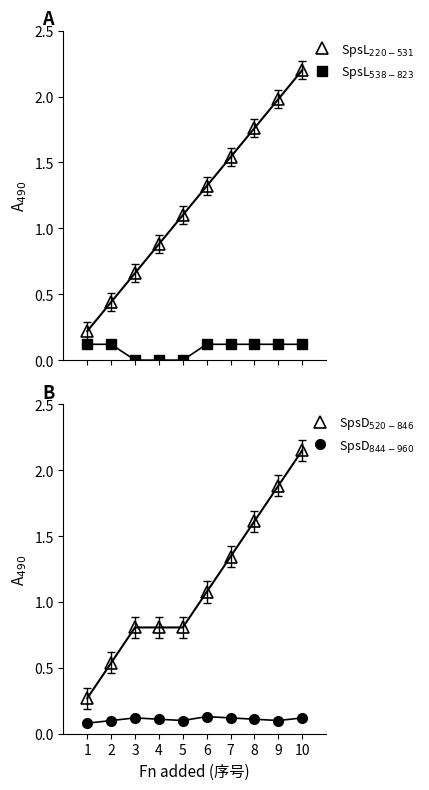

How many data points does each series have?

10